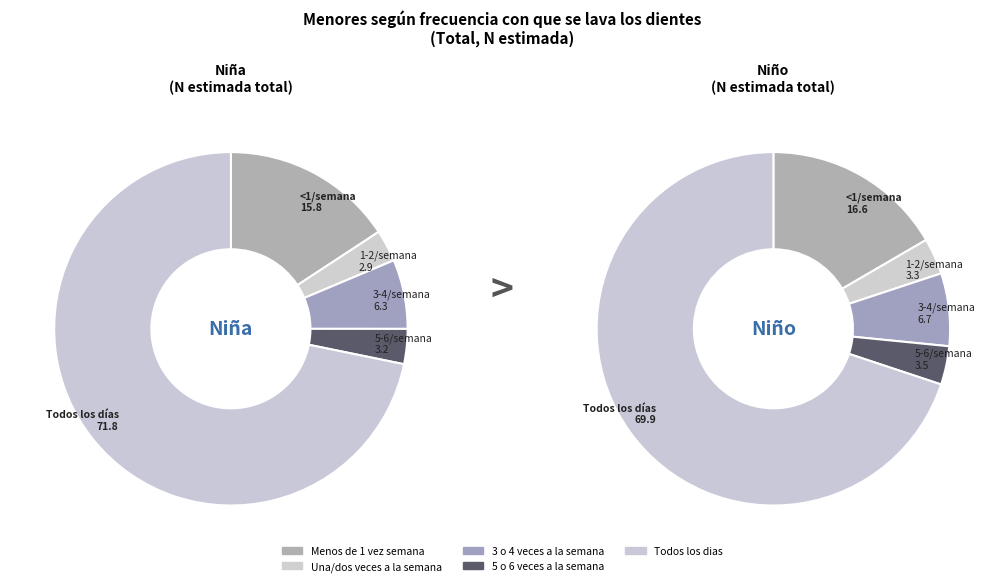

How many segments does this pie chart have?

5